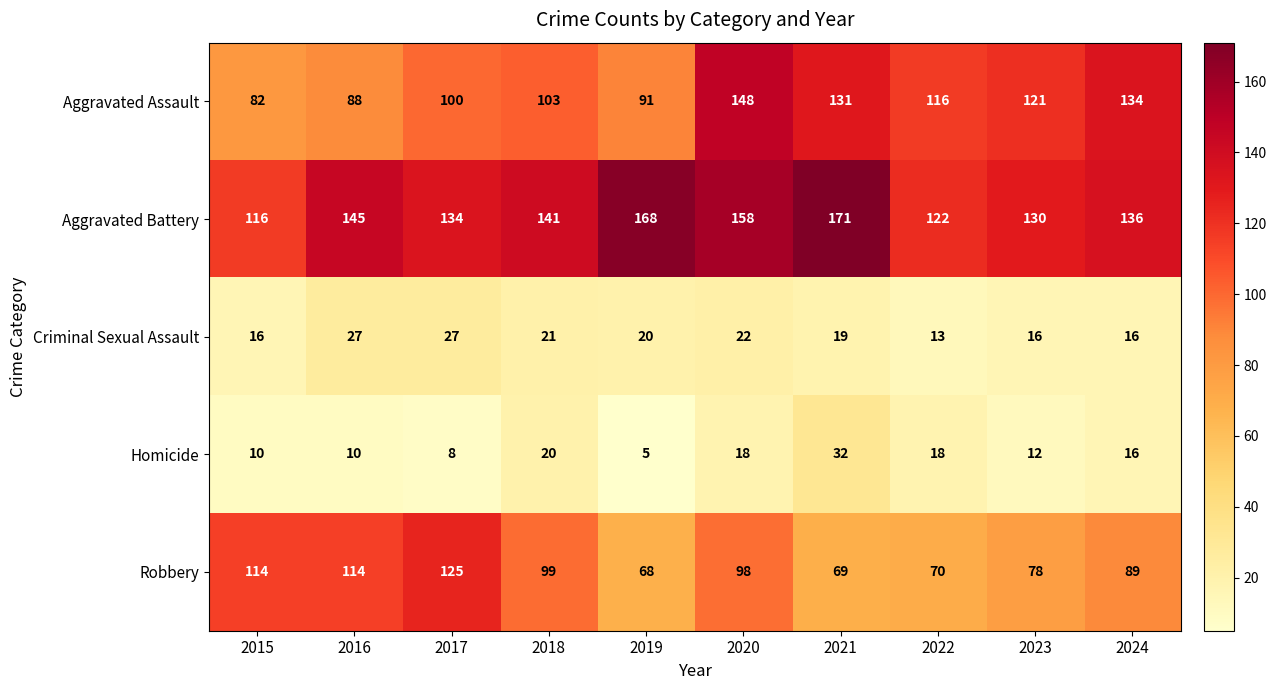

At which label does Robbery first exceed 98?

2015